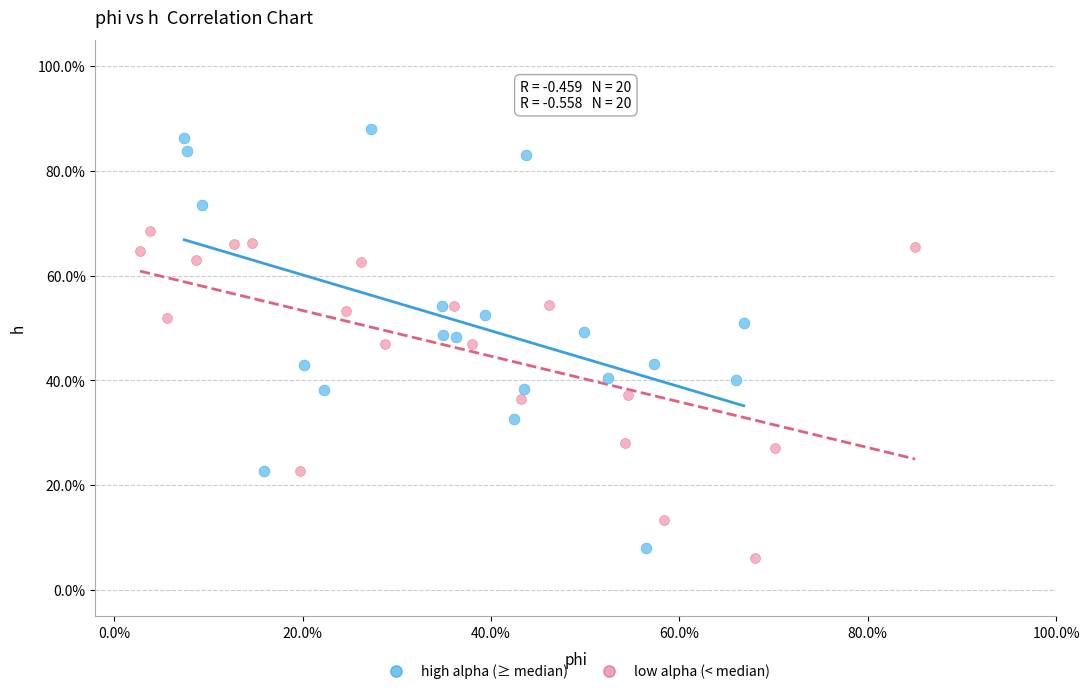

What are all the series names shown in the legend?

high alpha (≥ median), low alpha (< median)